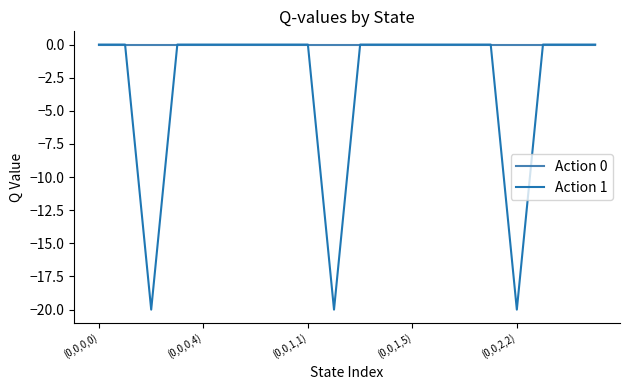

Rank the series by their average value, from highest to lowest.

Action 0, Action 1